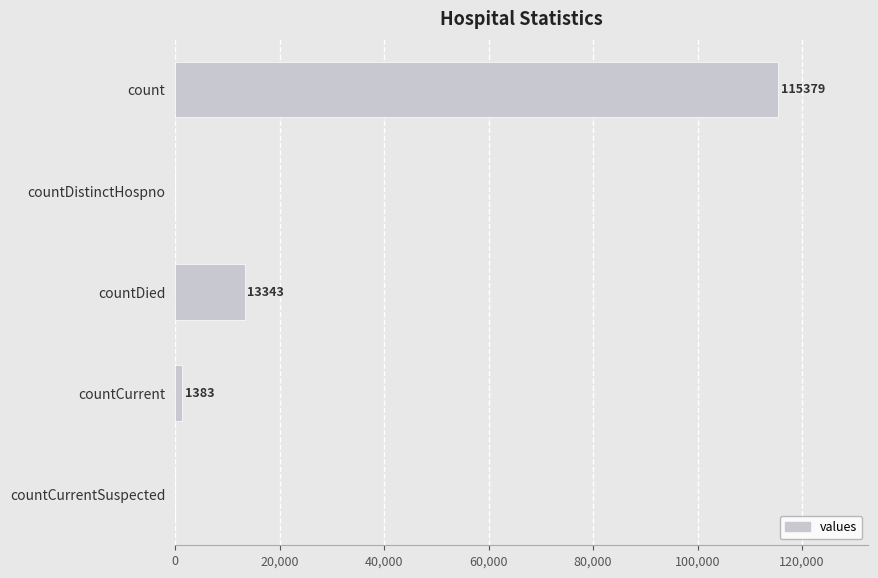

What is the greatest value displayed?

115379